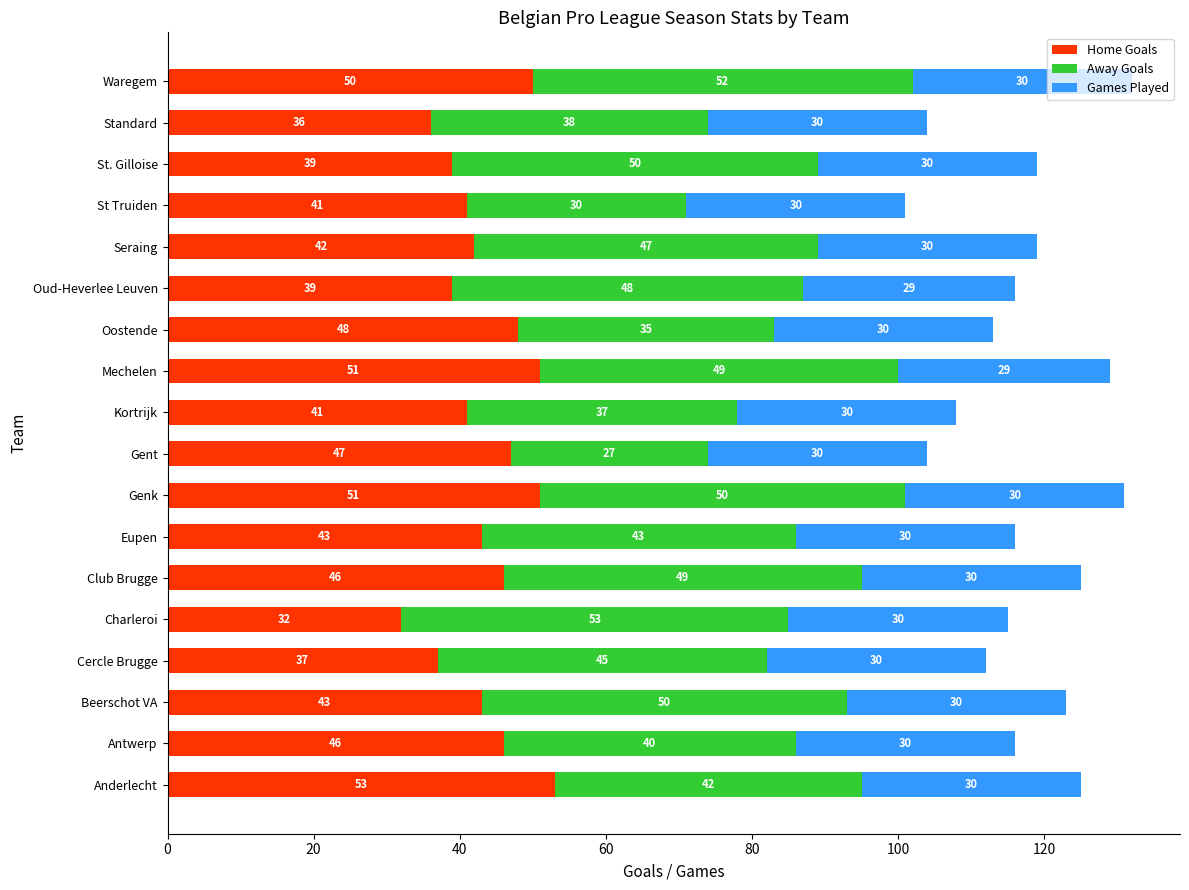

The value of Home Goals at Cercle Brugge is 48. True or false?

False